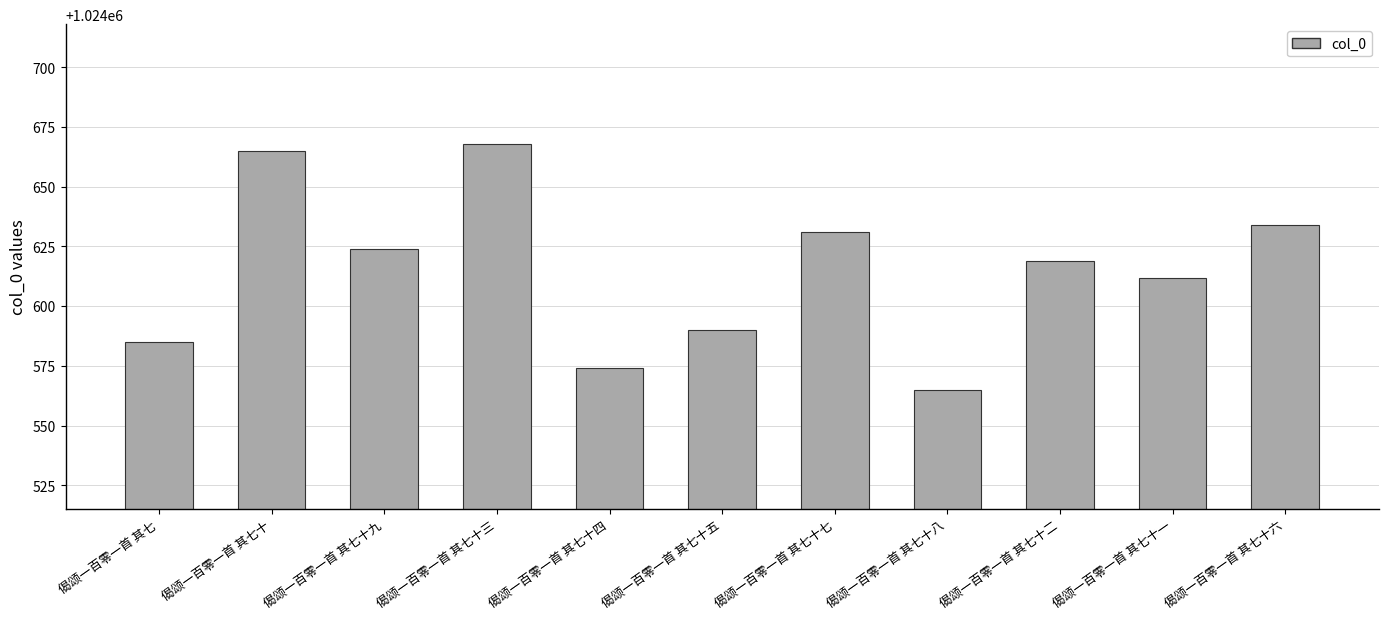

What is the value of the 10th bar from the left?

1024612